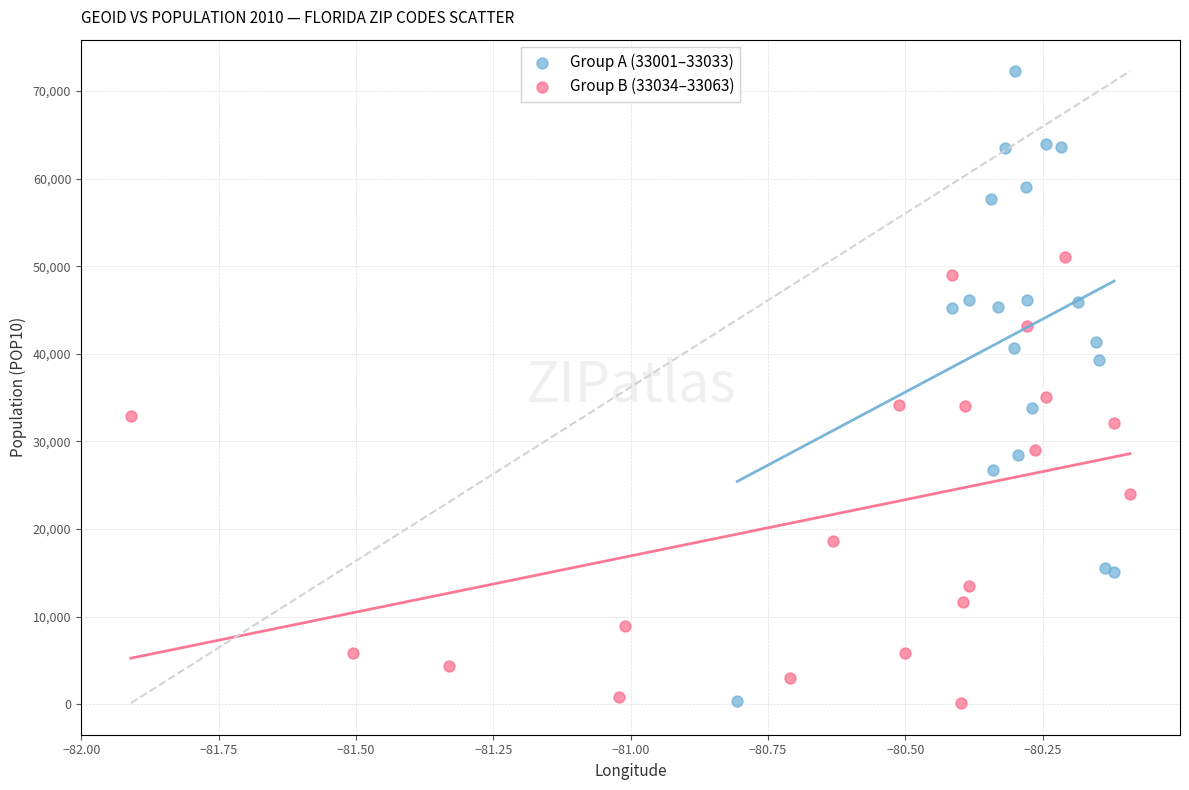

Which series contains the highest Y value?

Group A (33001–33033)